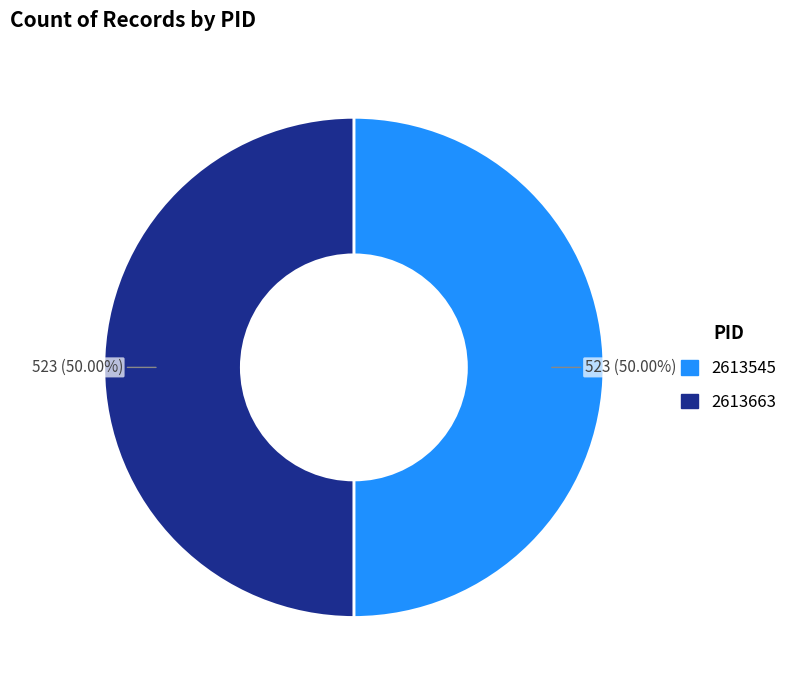

To the nearest percent, what percentage of the pie is 2613663?

50%